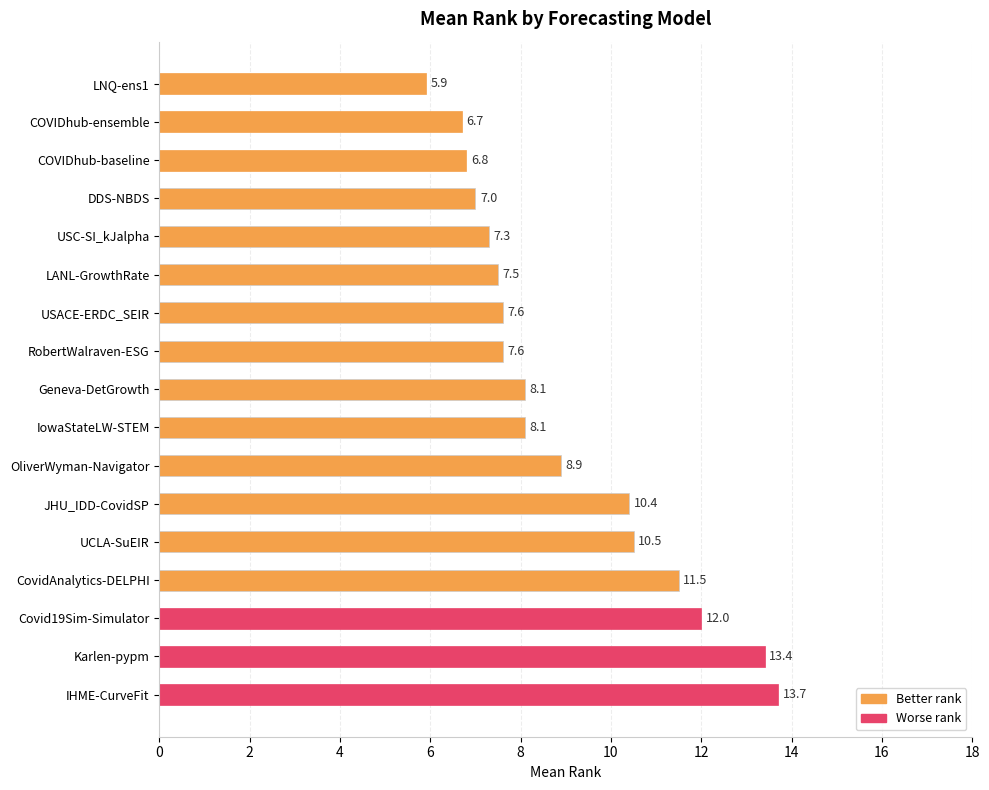

What is the smallest value displayed?

5.9